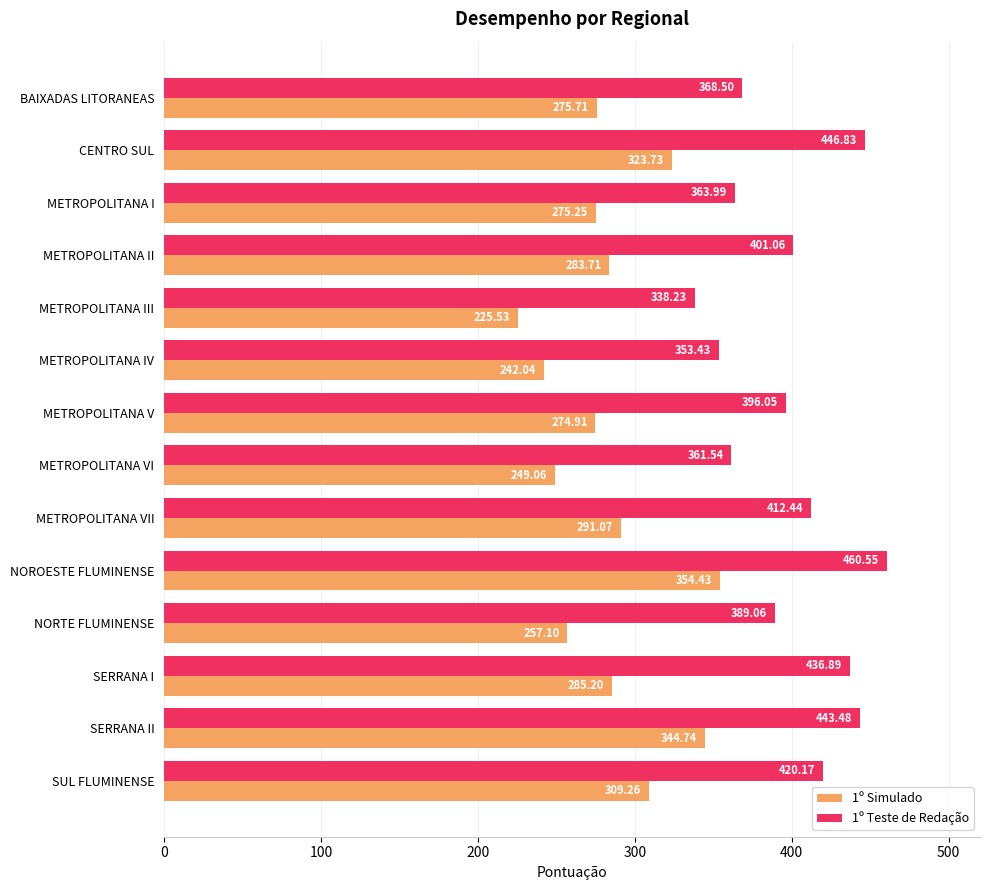

What is the difference between the second highest and minimum values in the 1º Simulado series?

119.2